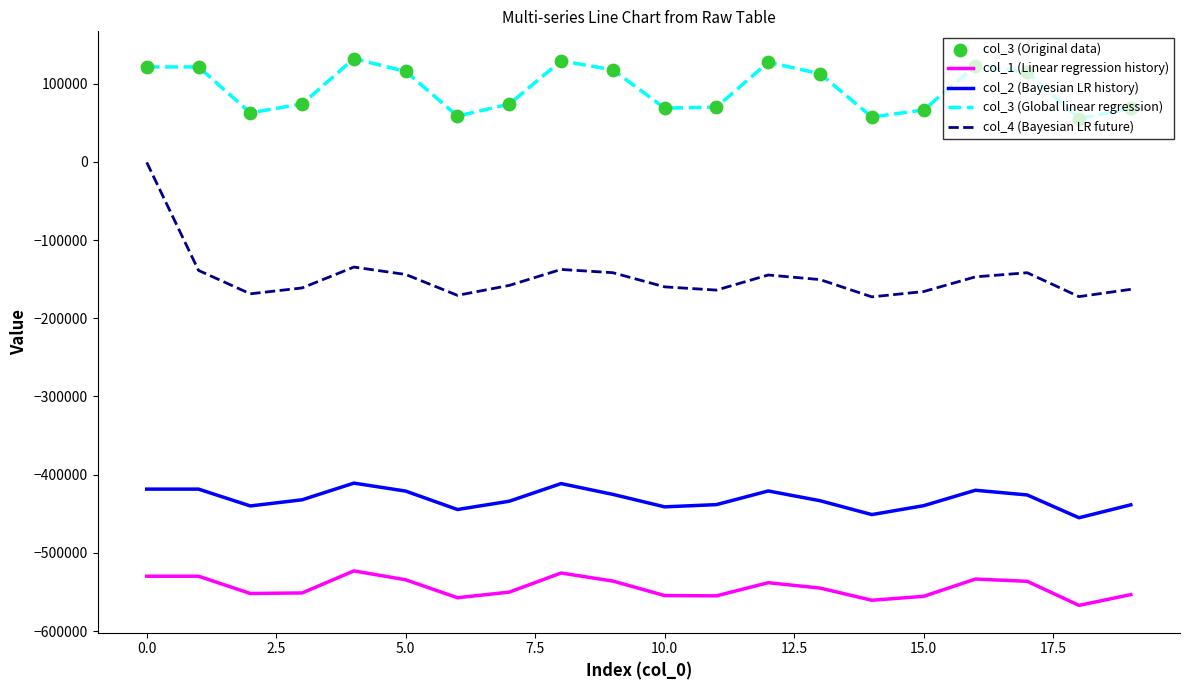

Which series has the widest spread of values?

col_4 (Bayesian LR future)